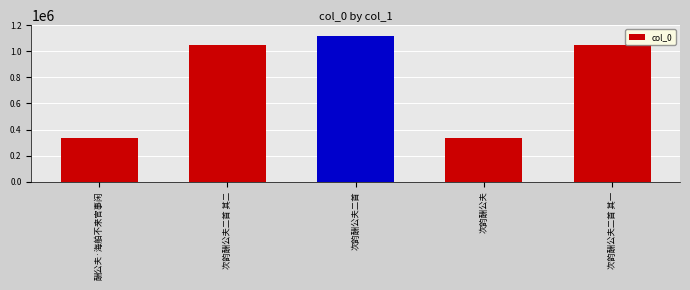

What is the minimum value shown in the chart?

335340